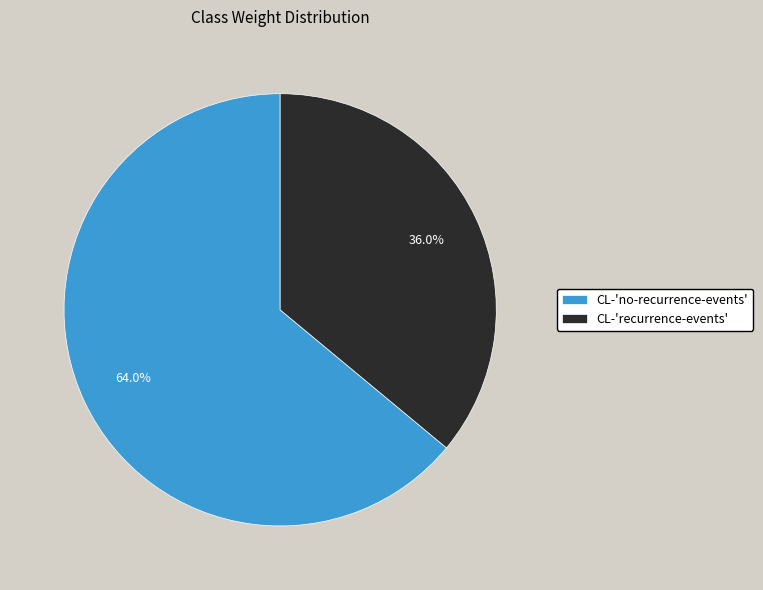

What percentage is NOT represented by CL-'recurrence-events'?

64.0%